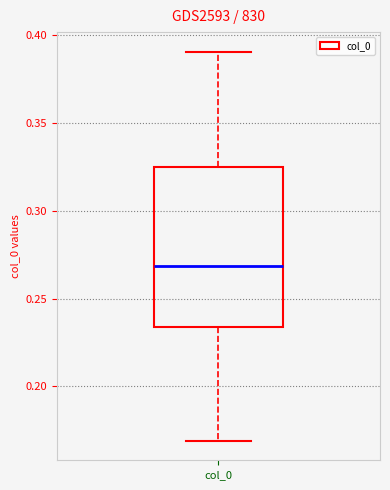

Transcribe this box plot: give where the median line is, the range the box spans, and where the two whiskers end, as read against the y-axis. The values are not printed on the chart, so give them approximately, as read against the axis.

median 0.270, box 0.235 to 0.325, whiskers 0.170 to 0.390